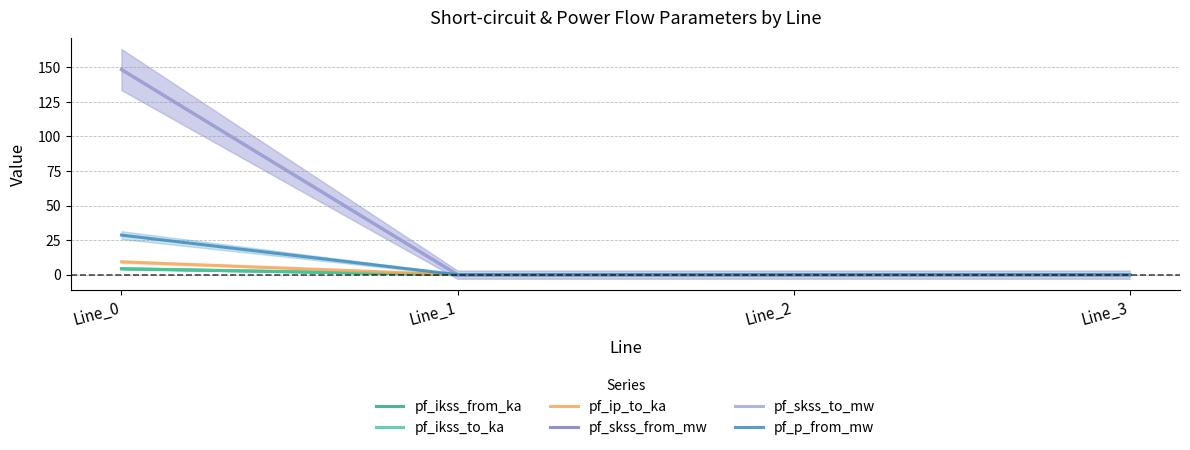

What is the maximum value for pf_skss_from_mw?

148.4